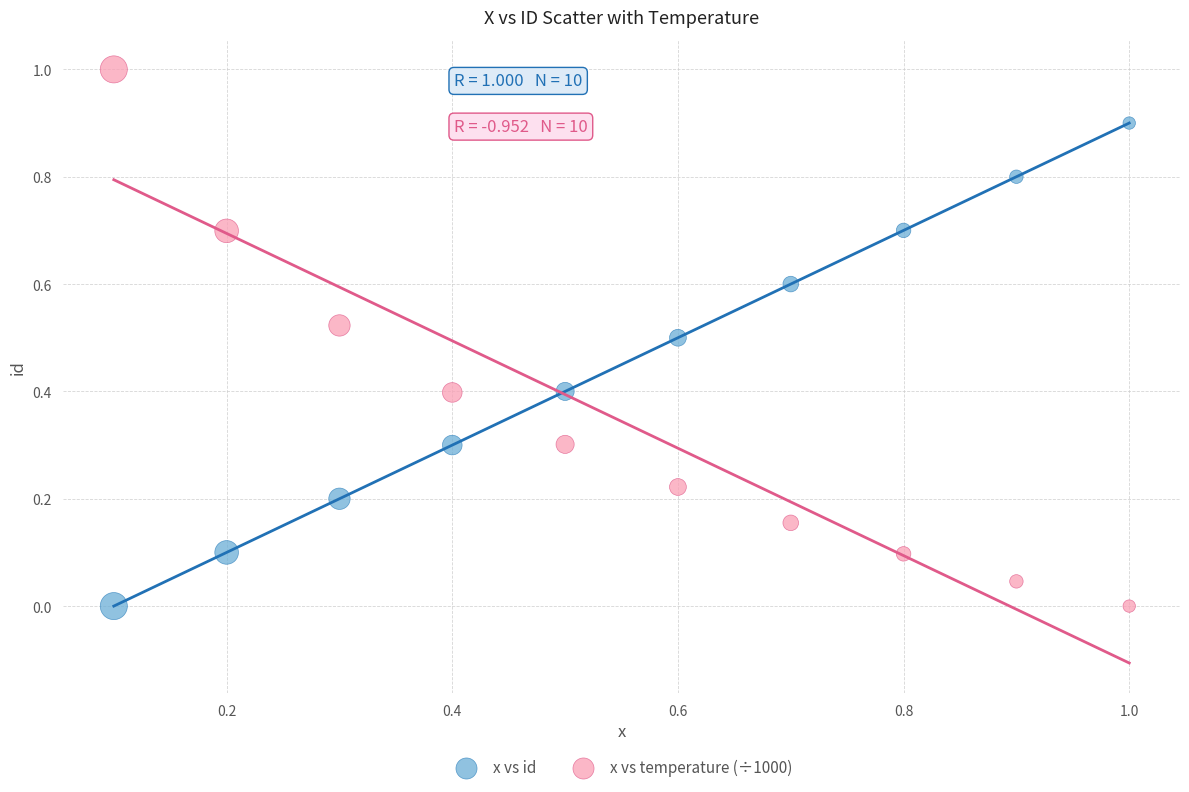

Which series contains the highest Y value?

x vs temperature (÷1000)